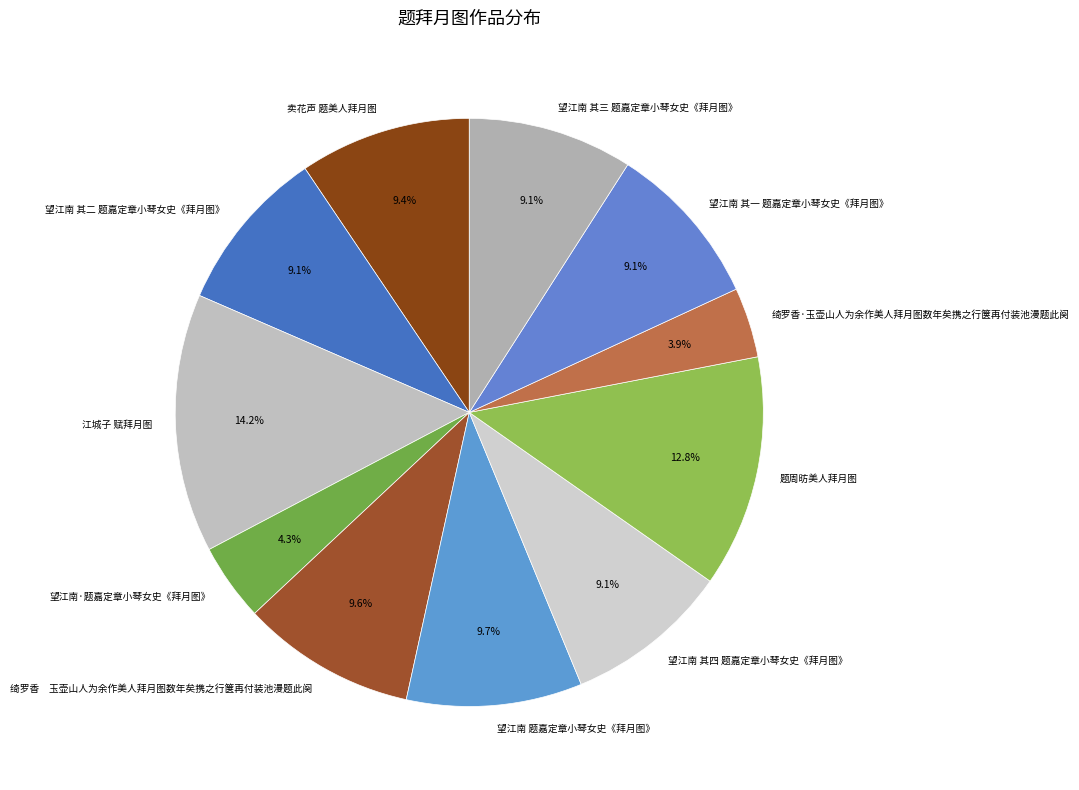

Is there any slice that represents more than half of the pie?

No